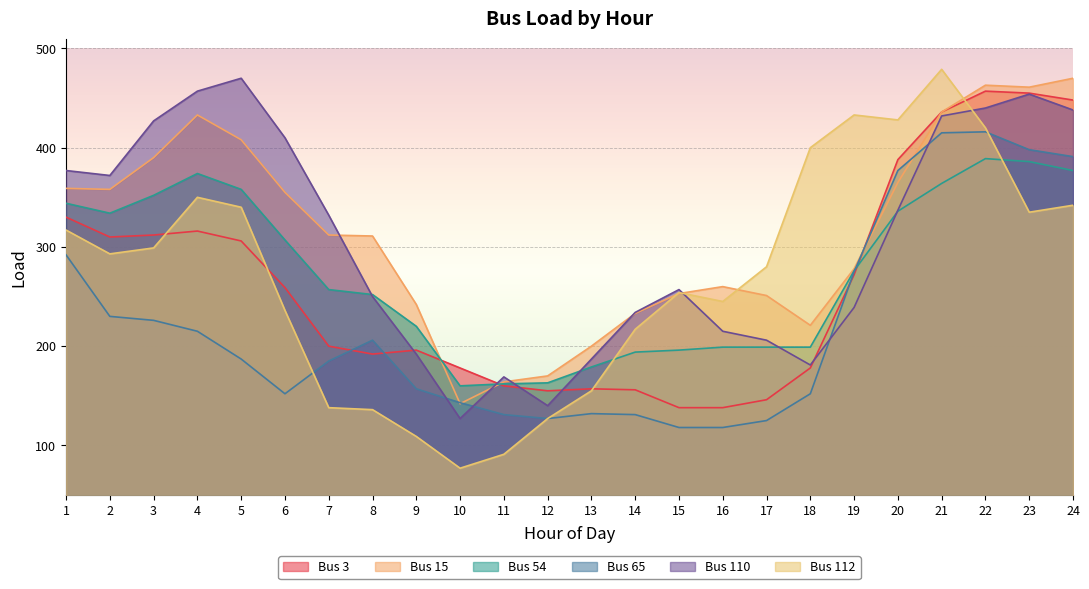

How many series are shown in this chart?

6